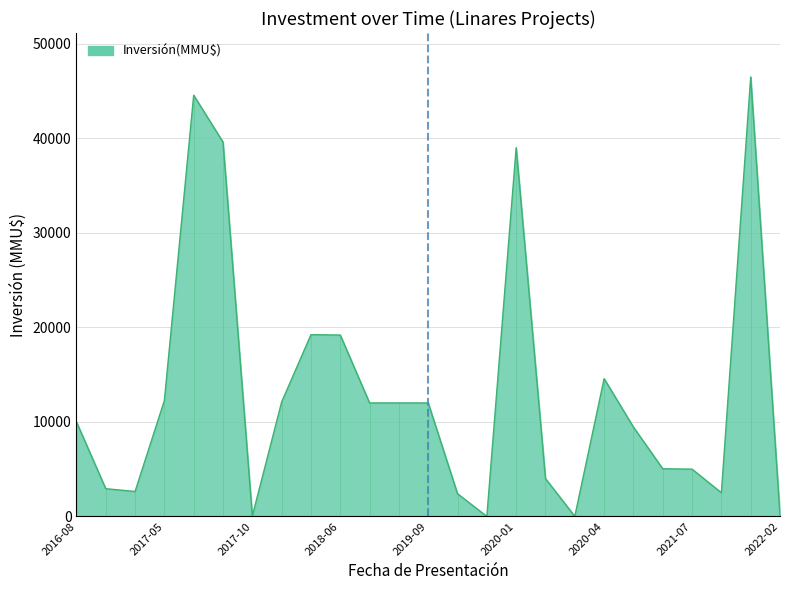

What is the difference between the maximum and minimum values?

46470